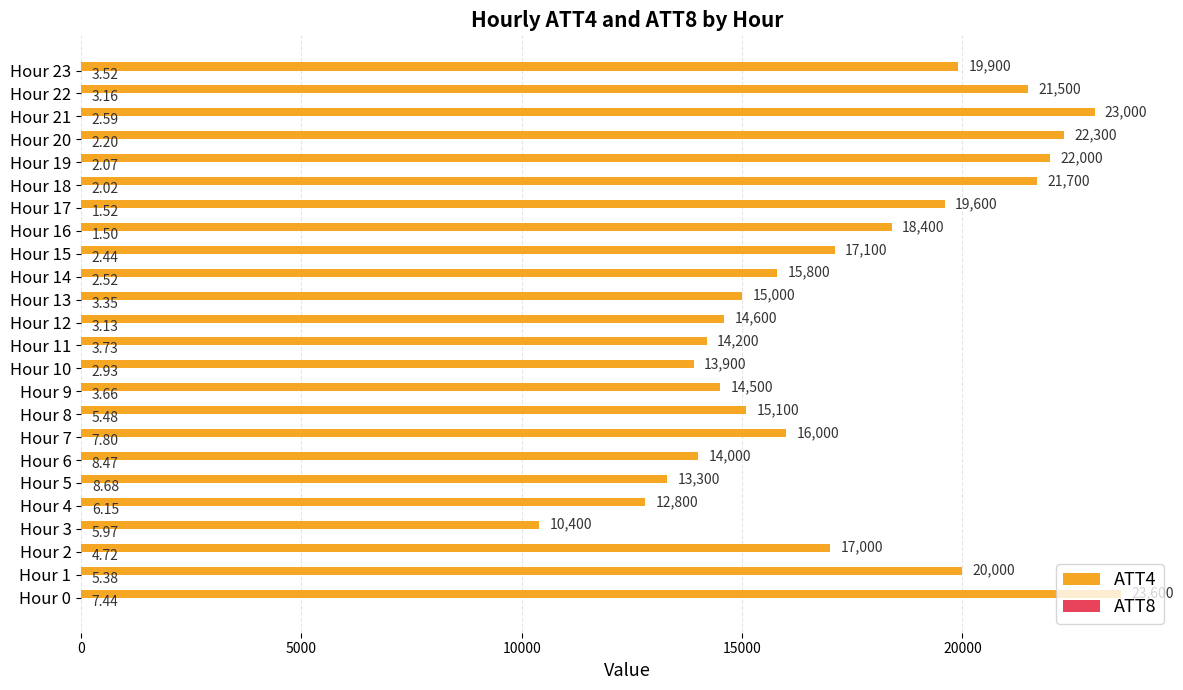

Between Hour 14 and Hour 20, which series saw the biggest shift?

ATT4